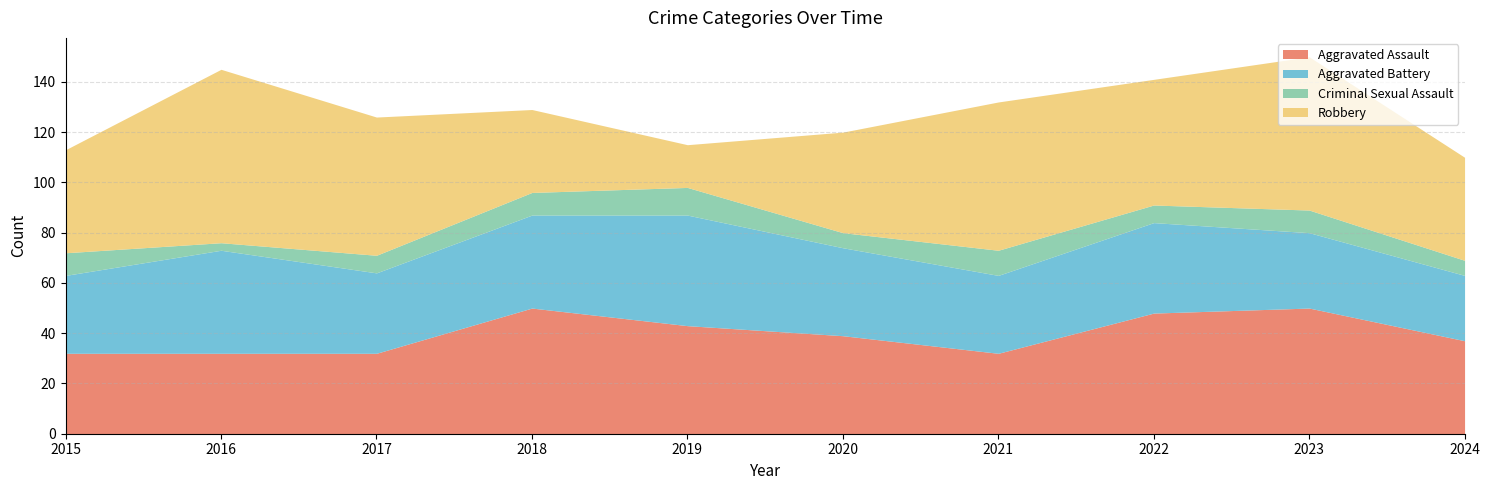

How many lines are shown in the chart?

4